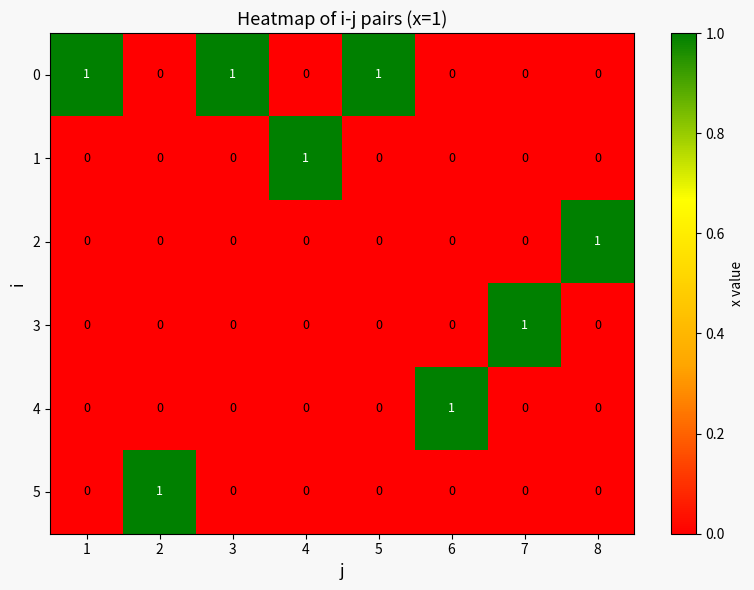

The 5 series shows 1 at 7. True or false?

False